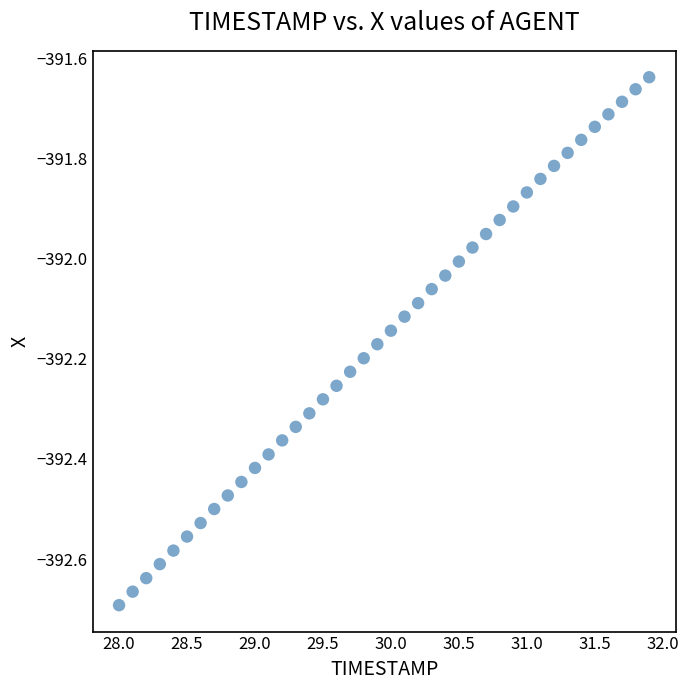

What is the range of X values (max minus min)?

3.9